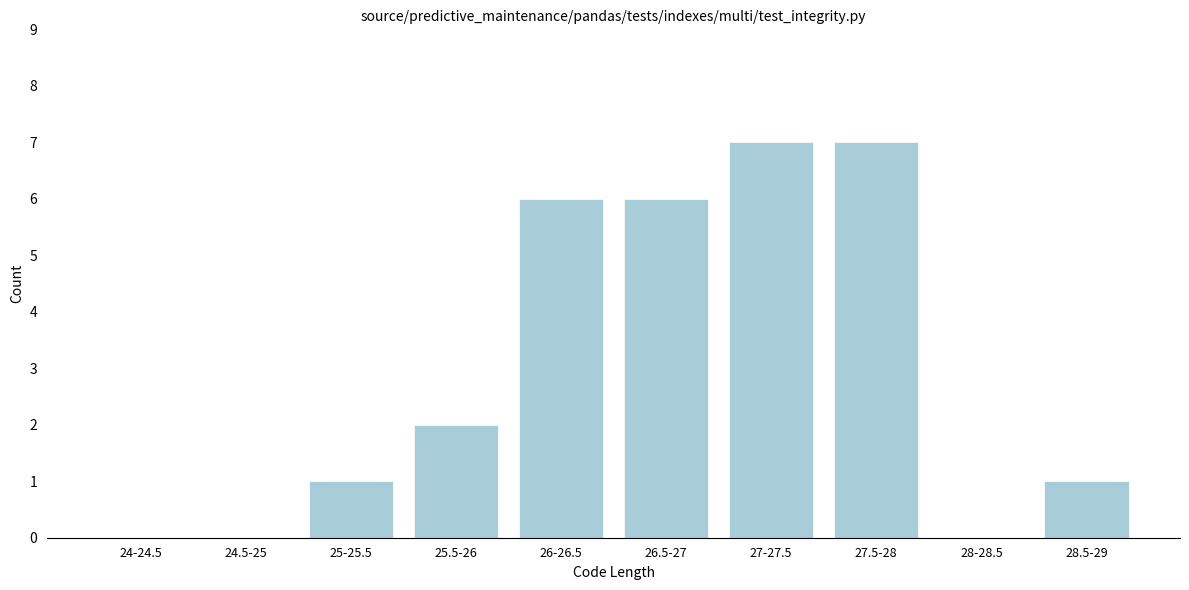

Reading left to right, list all the values displayed in this chart.

24-24.5=0	24.5-25=0	25-25.5=1	25.5-26=2	26-26.5=6	26.5-27=6	27-27.5=7	27.5-28=7	28-28.5=0	28.5-29=1